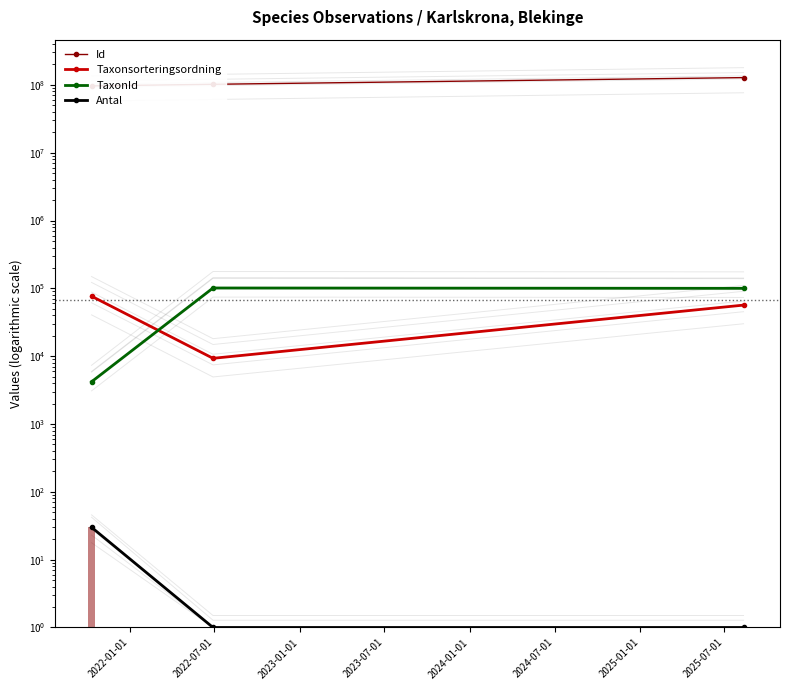

How many bars are there in each group?

4